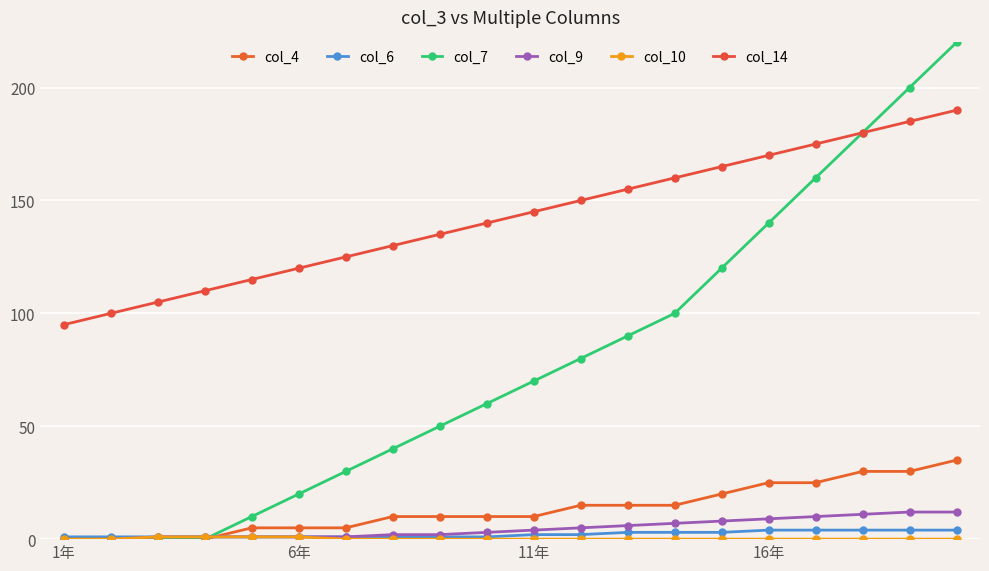

Count the number of categories in the chart.

20